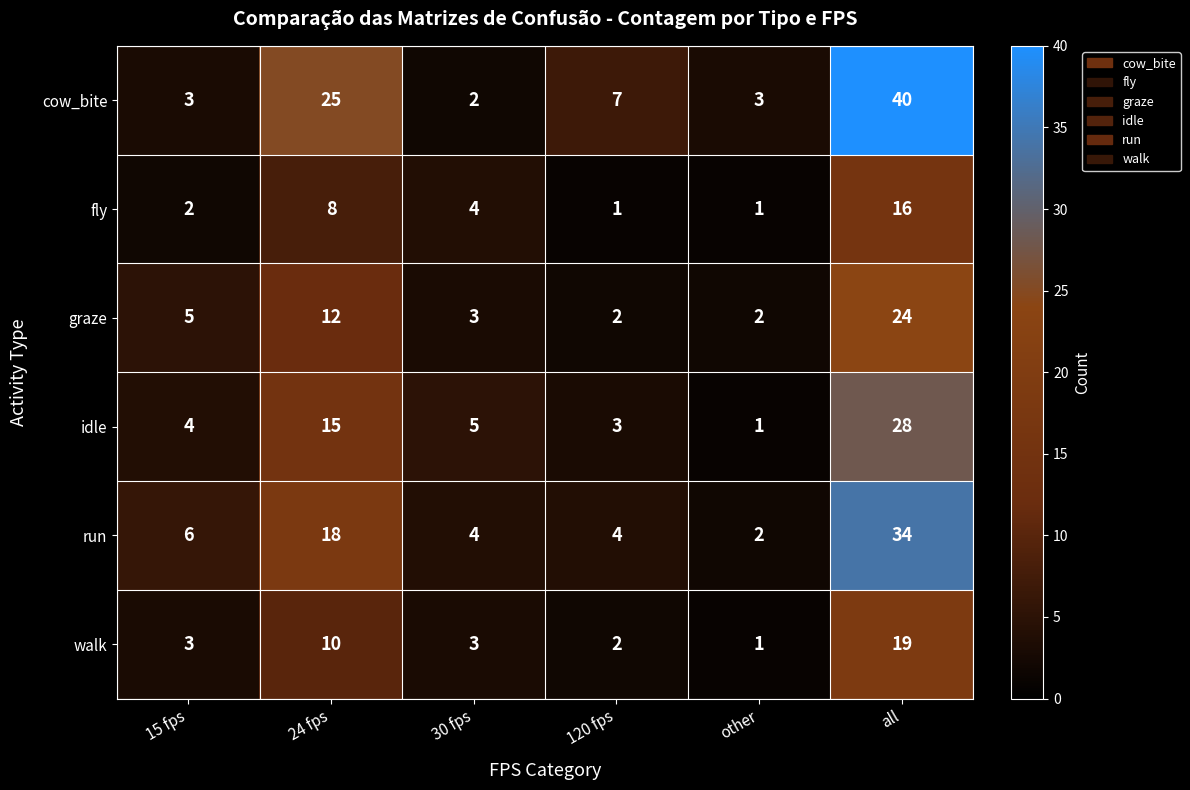

At which label is fly closest to 8?

24 fps